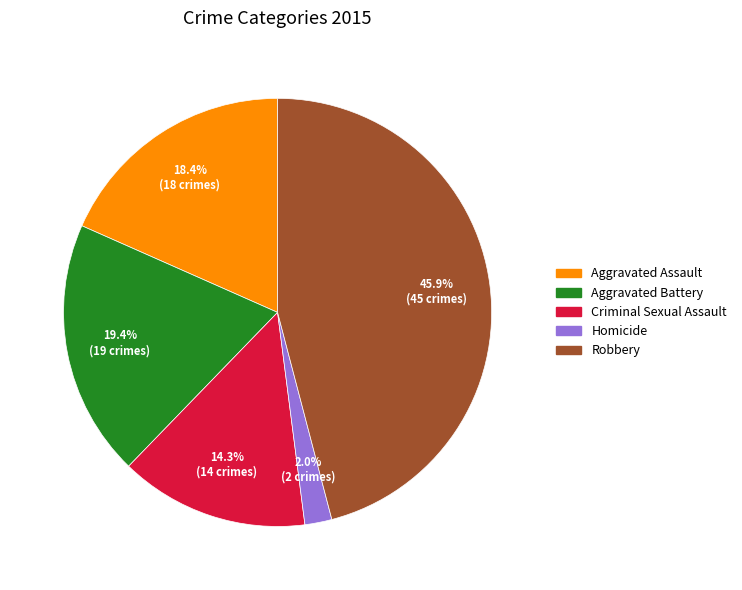

To the nearest percent, what portion does Robbery represent?

46%